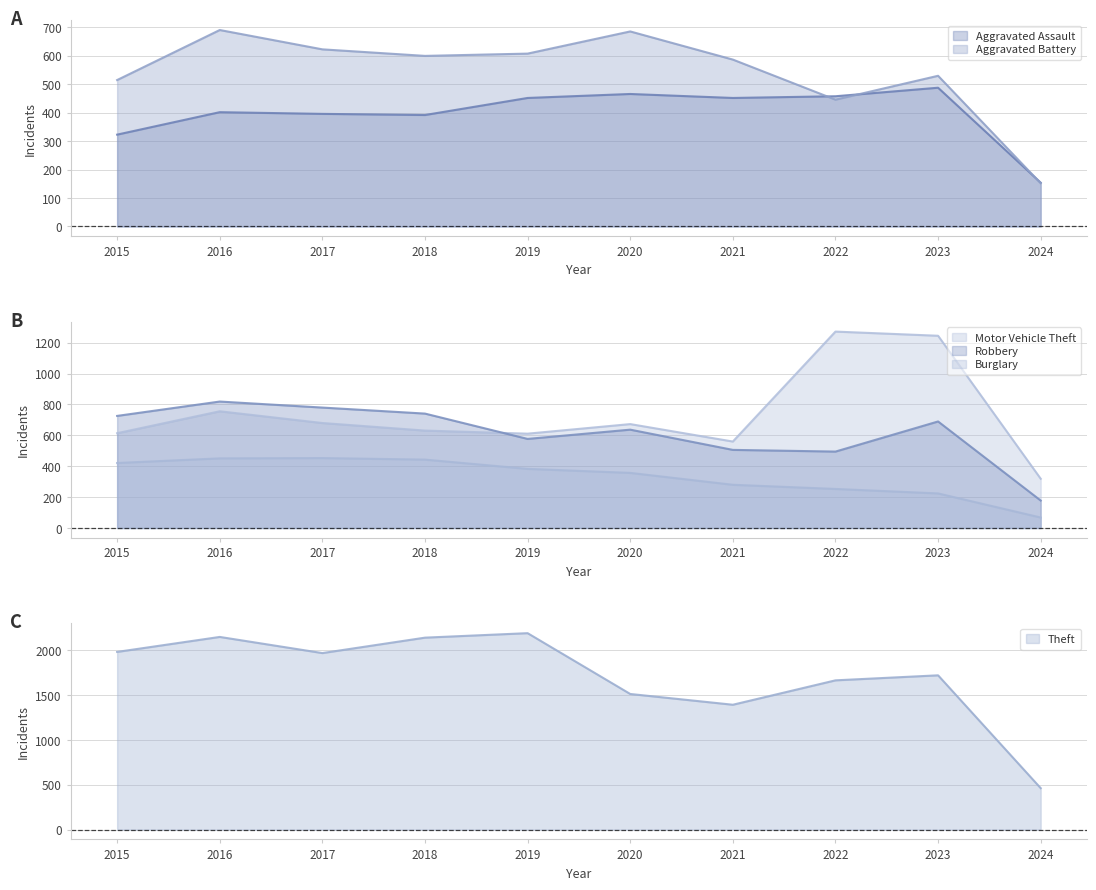

How many interior local valleys does the Aggravated Battery series have?

2